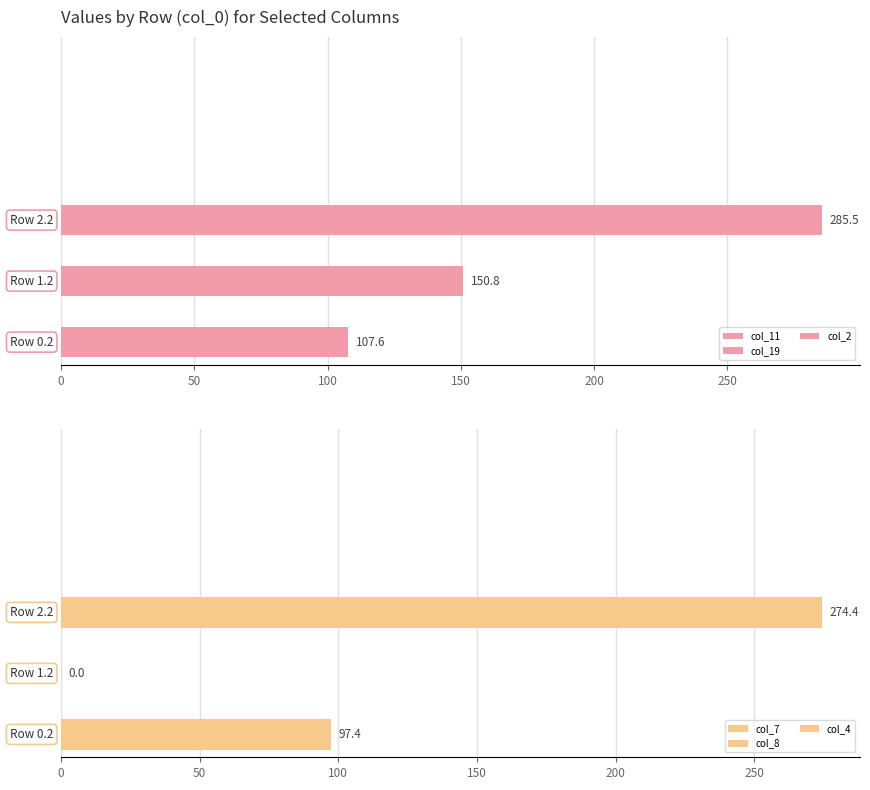

What position from the left is 1.2?

2